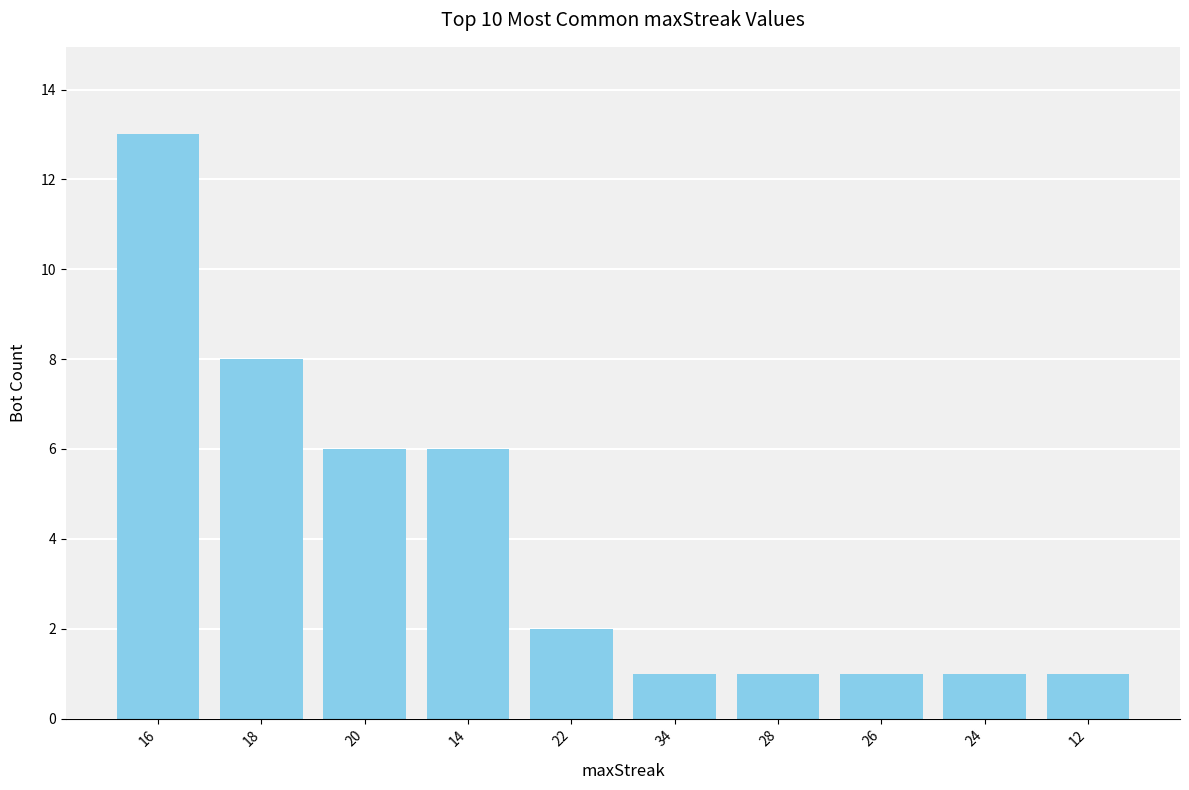

Does the chart contain any negative values?

No